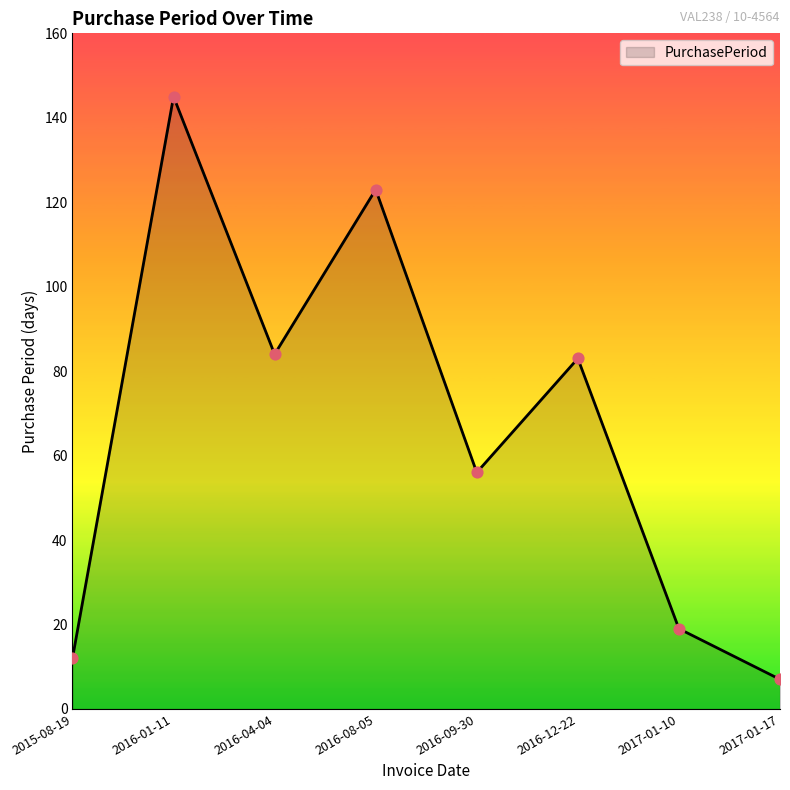

What is the change in value from 2016-01-11 to 2016-12-22?

-62